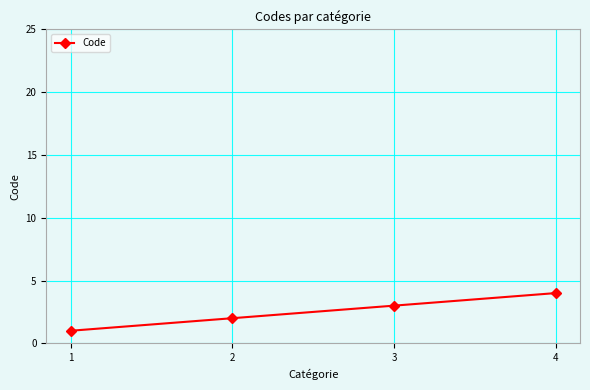

At which category does the chart reach its minimum across all series?

1